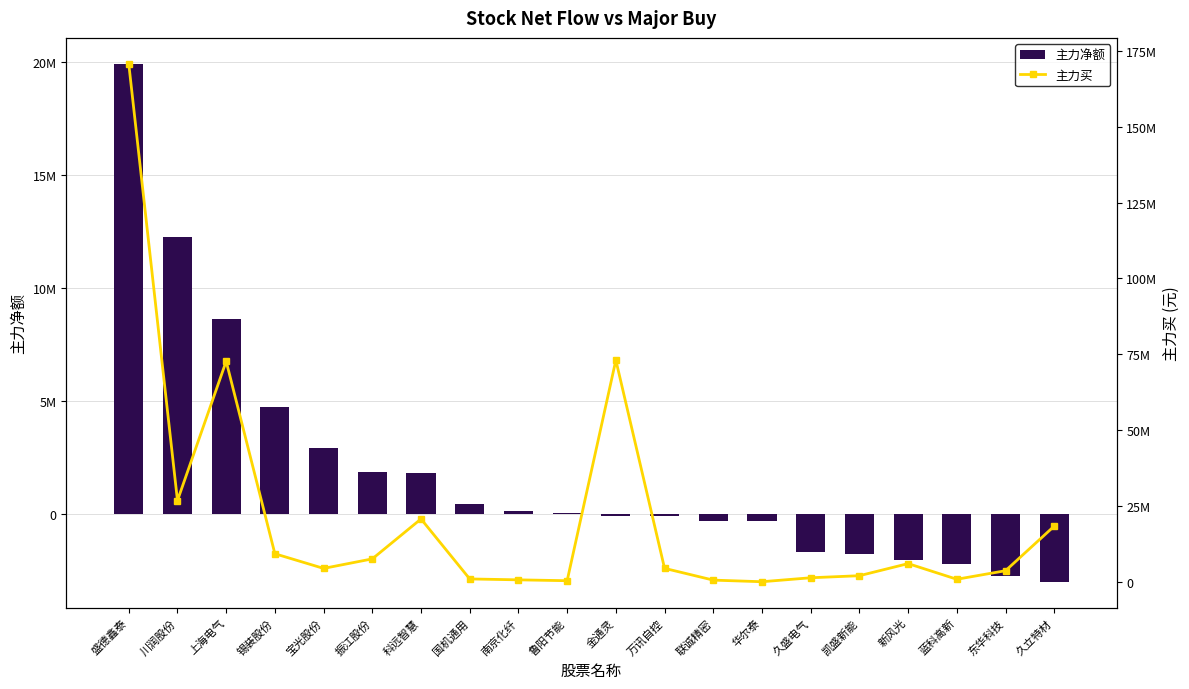

Is it true that 主力买 equals 527948 at 联诚精密?

True